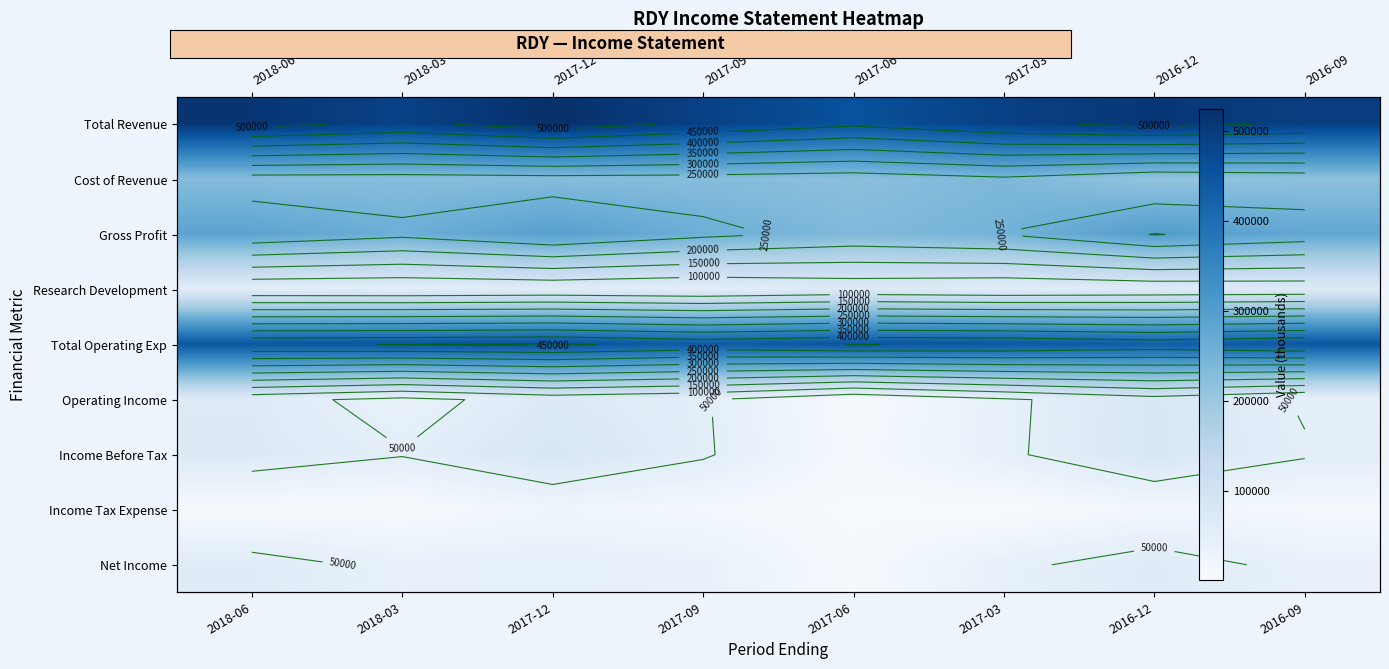

Rank the categories by Income Tax Expense value from lowest to highest.

2017-03, 2017-06, 2018-03, 2018-06, 2016-09, 2017-09, 2016-12, 2017-12